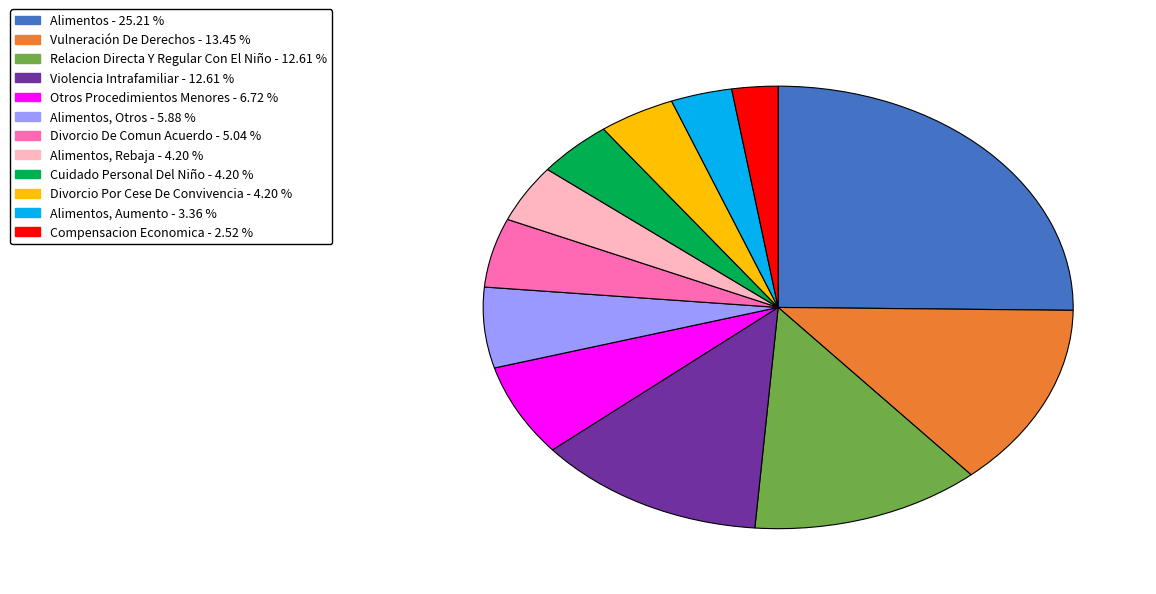

Does any single category account for the majority?

No